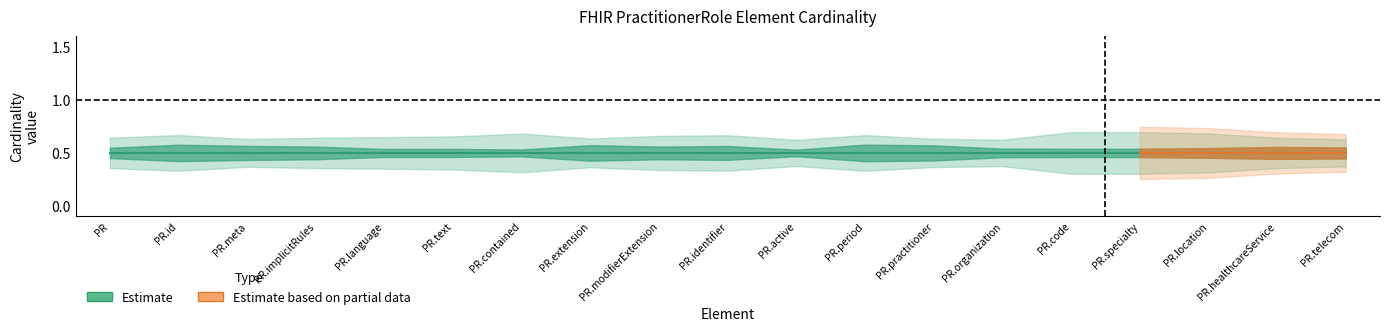

True or false: Base Min and Max intersect in this chart.

False